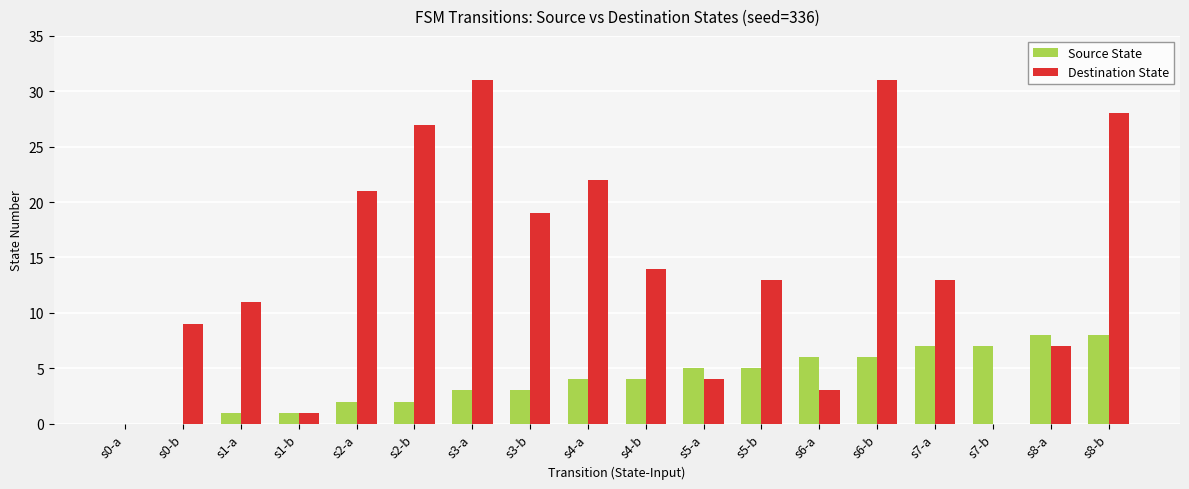

What value does the Destination State series have at s3-b, to the nearest 10?

20